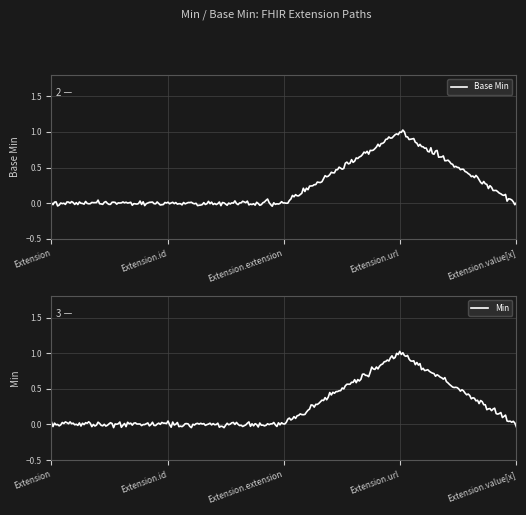

At which category does the data reach its first local peak?

Extension.url